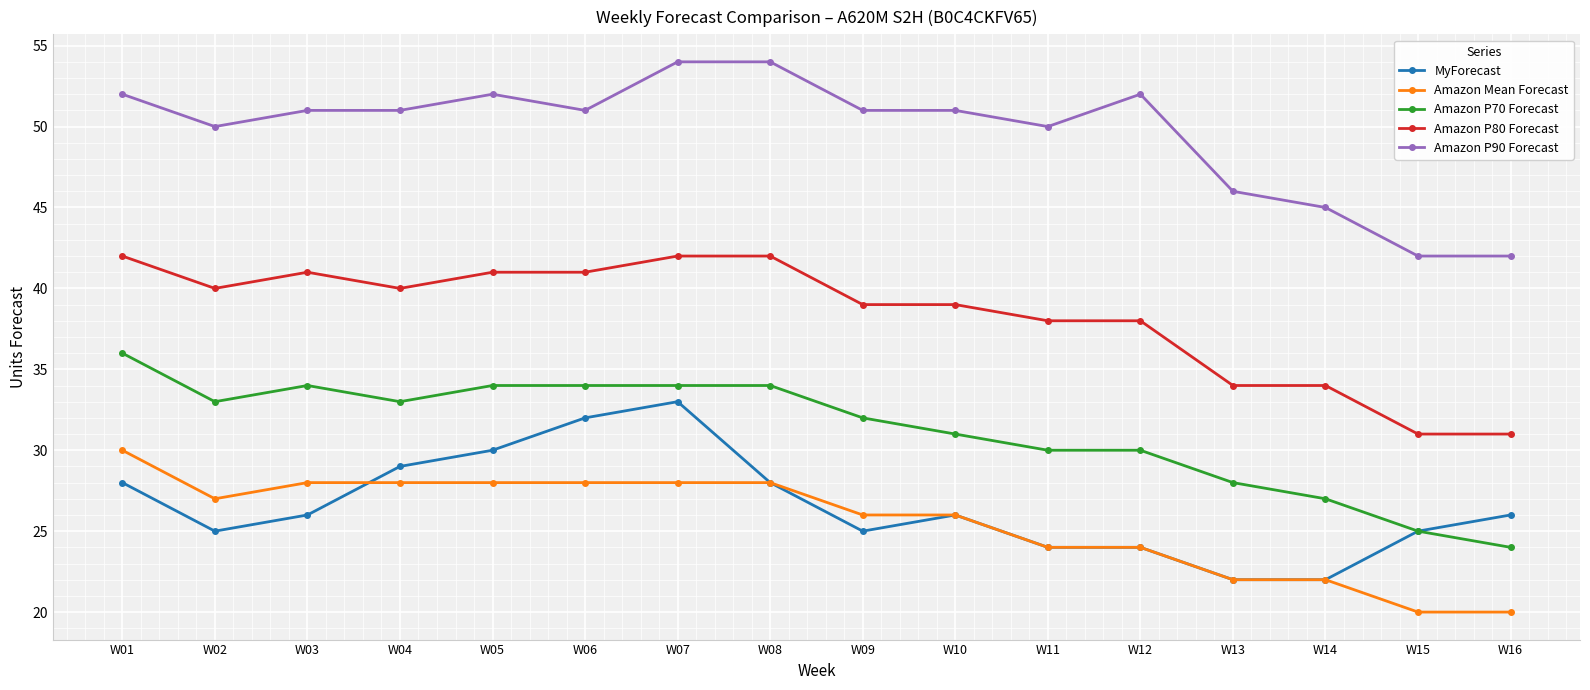

What is the spread (max minus min) of values at W06?

23